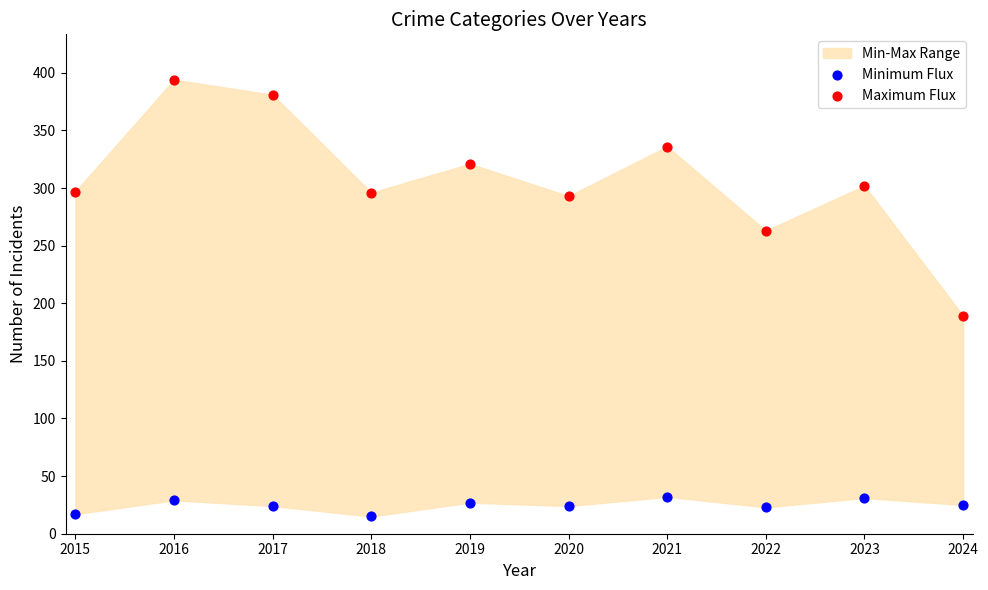

Which series reaches the maximum Y coordinate?

Maximum Flux